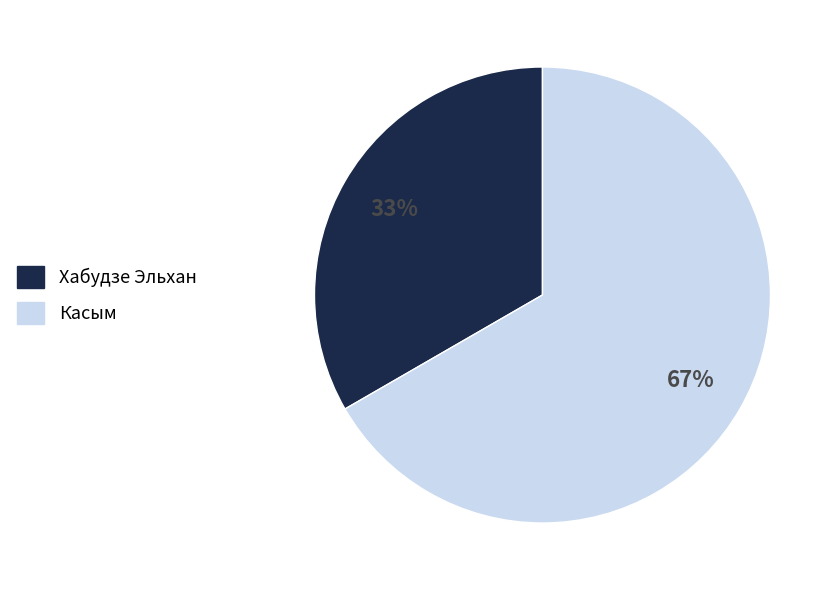

What is the ratio of the value at Хабудзе Эльхан to the value at Касым?

0.5